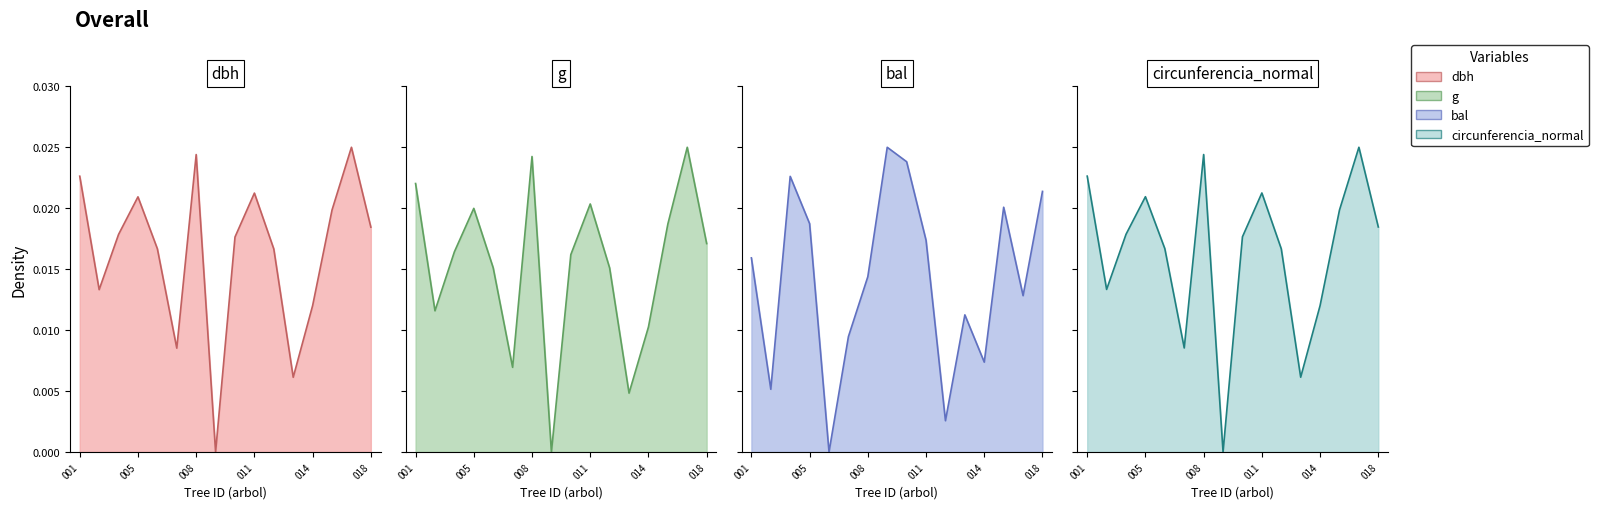

Rank the series by their maximum value, from lowest to highest.

dbh, g, bal, circunferencia_normal